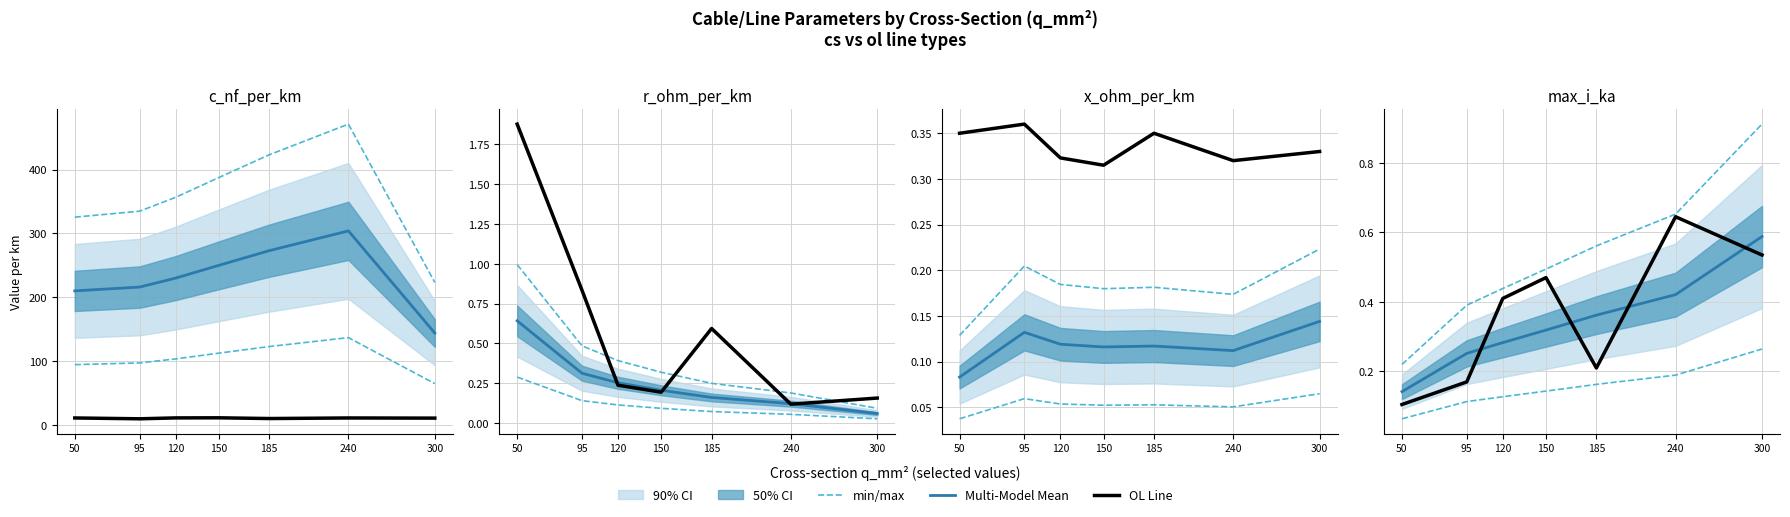

At which label is min/max closest to 0?

50